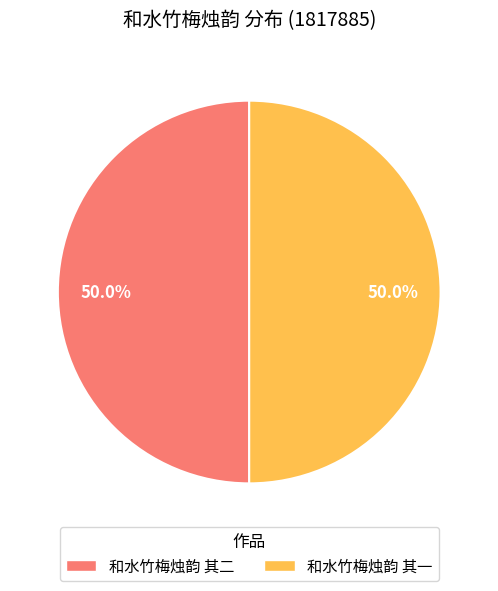

Combined, what portion of the pie is 和水竹梅烛韵 其二 and 和水竹梅烛韵 其一?

100.0%